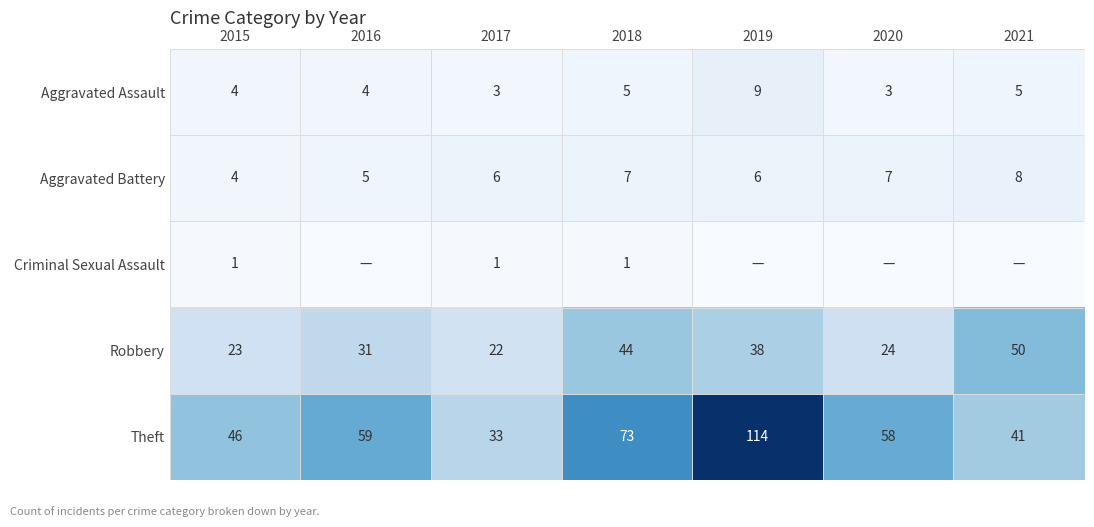

At 2017, list the series in order from smallest to largest.

Criminal Sexual Assault, Aggravated Assault, Aggravated Battery, Robbery, Theft